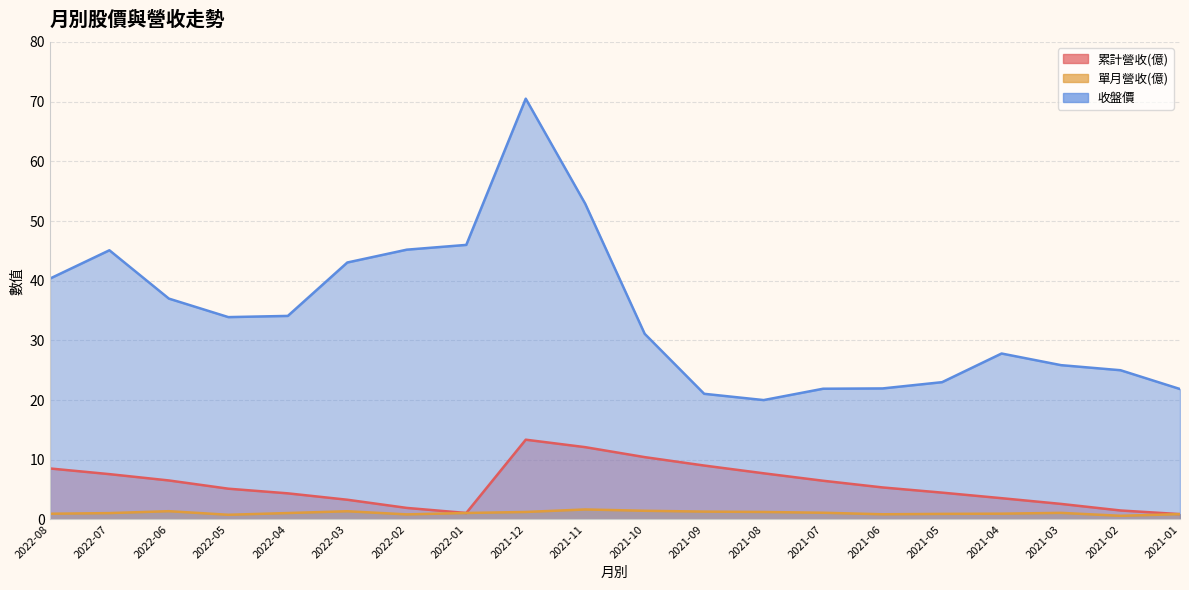

How many data points in 單月營收(億) are above 1?

12